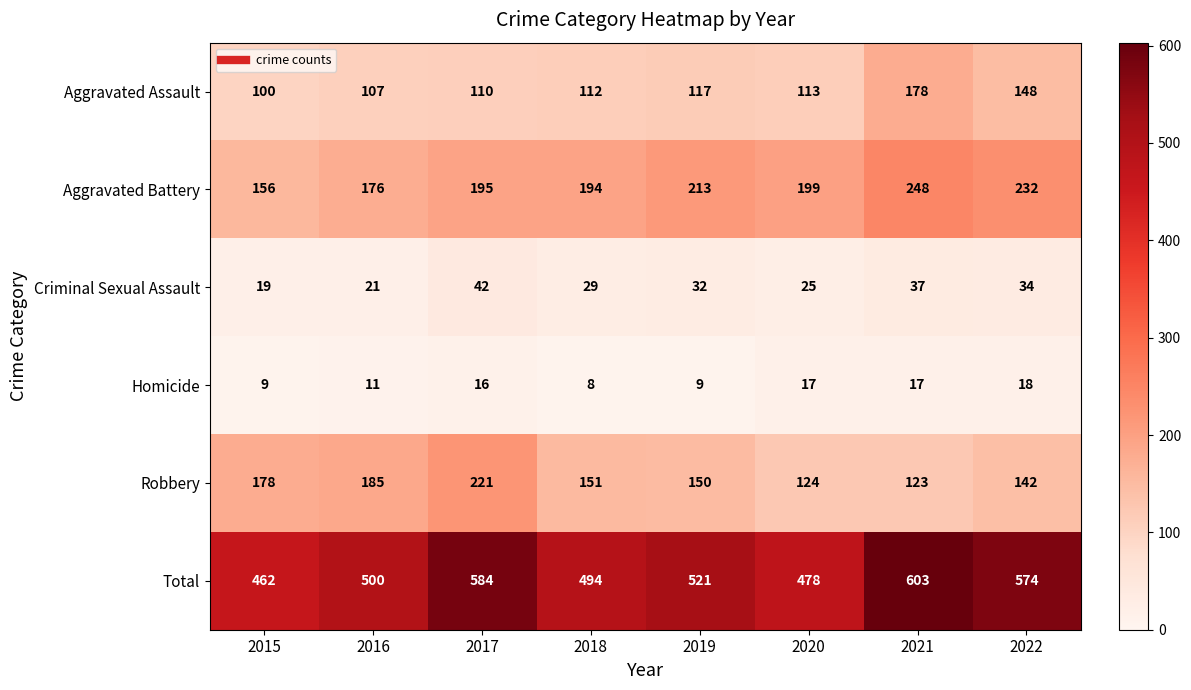

Count the number of categories in the chart.

8